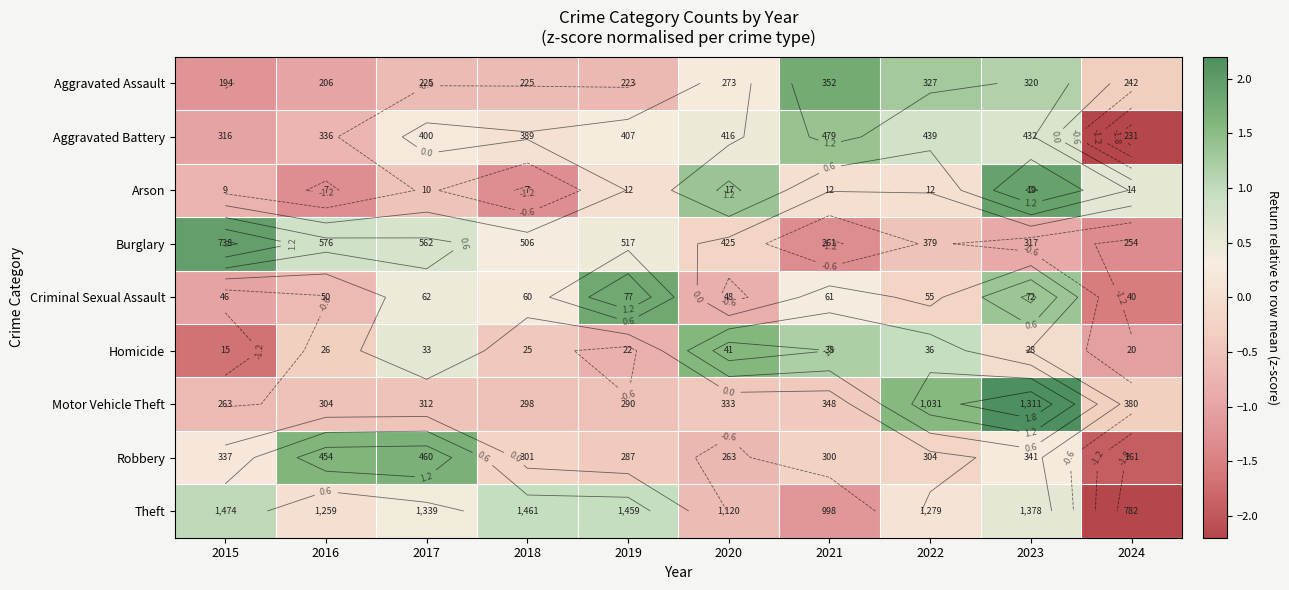

Between 2019 and 2016, which is larger?

2019